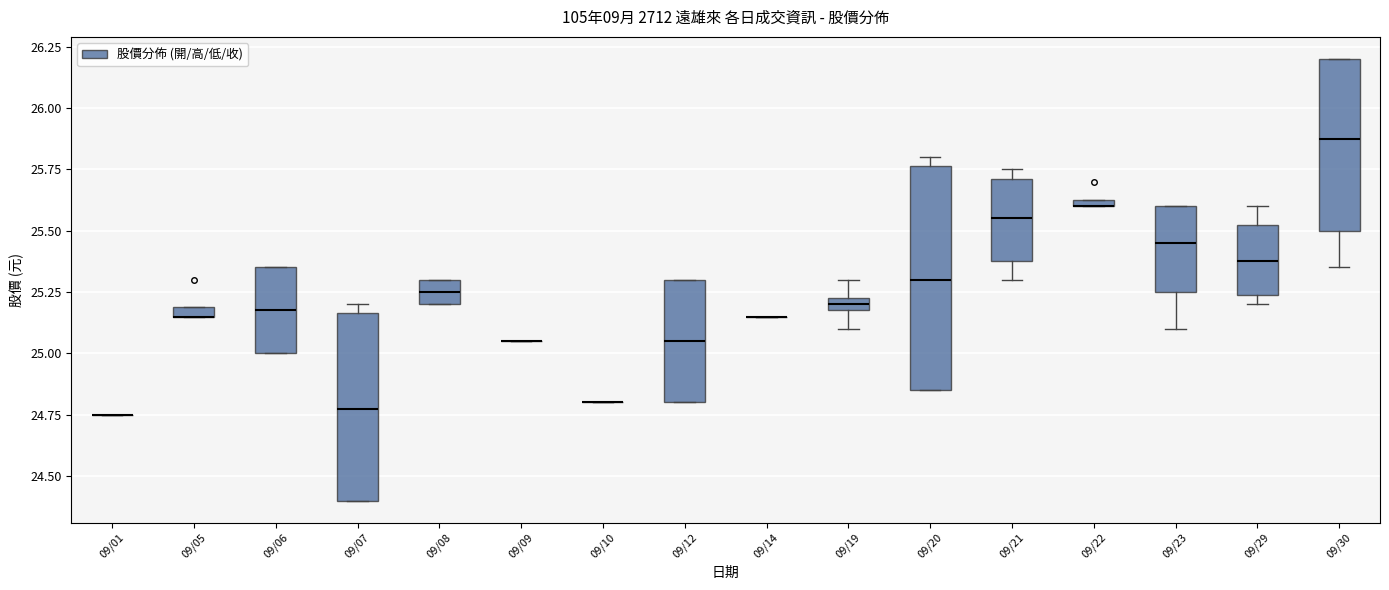

Where is the upper edge of the box for 09/05 on the y-axis? The values are not printed on the chart, so give them approximately, as read against the axis.

25.20